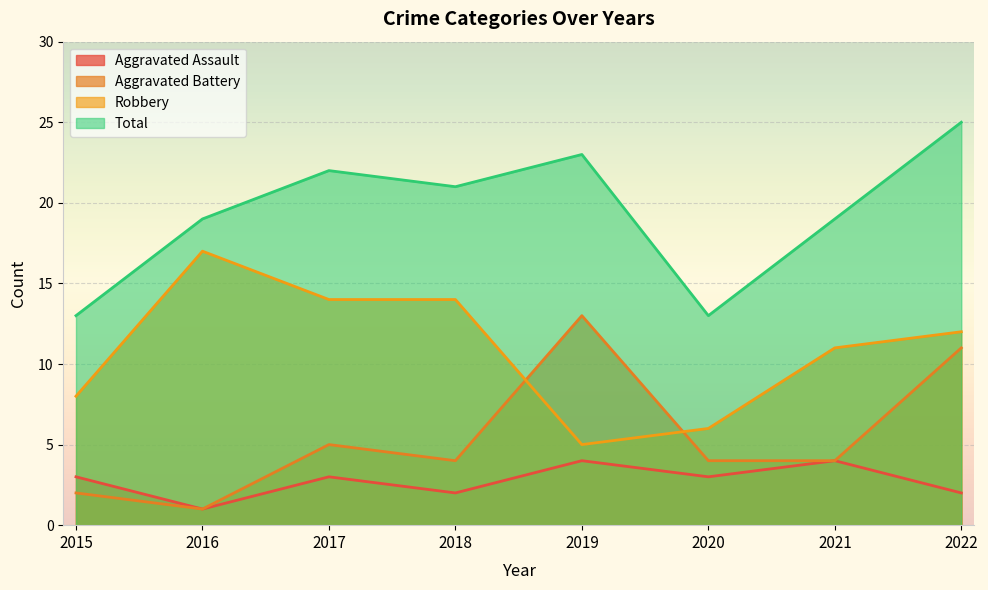

How many lines are shown in the chart?

4